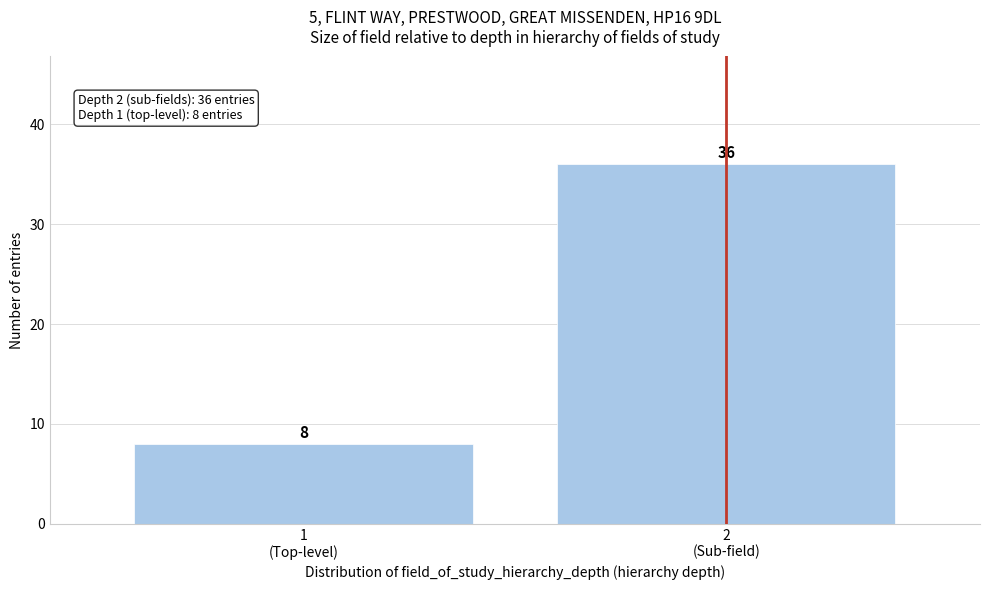

Reading left to right, extract all data points from this chart.

8	36